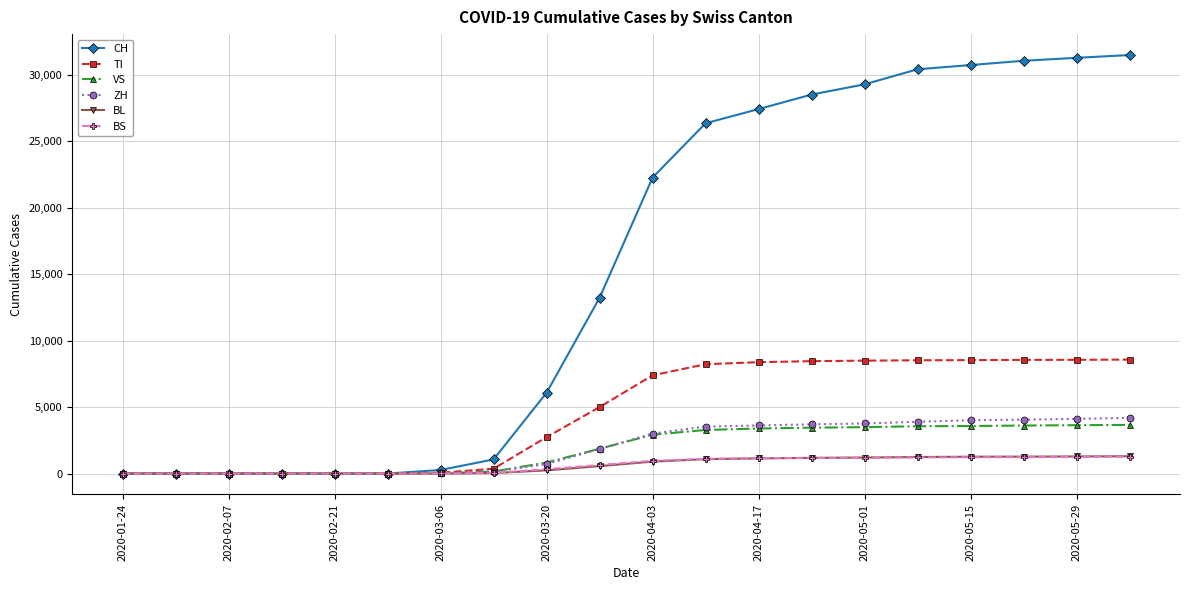

What is the value of the BL point at the 9th from the left?

240